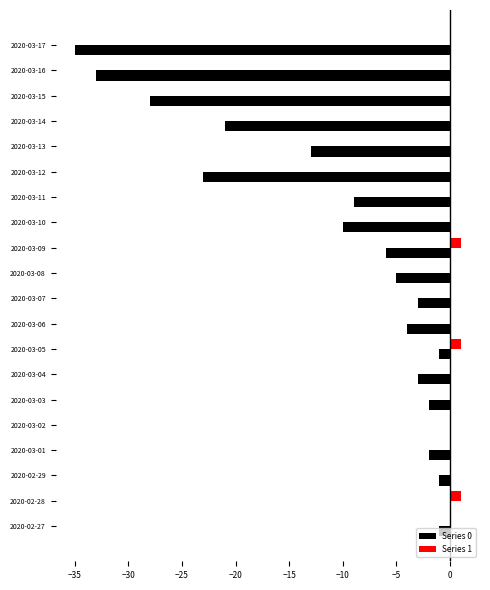

The Series 0 series shows -28 at 2020-03-14. True or false?

False